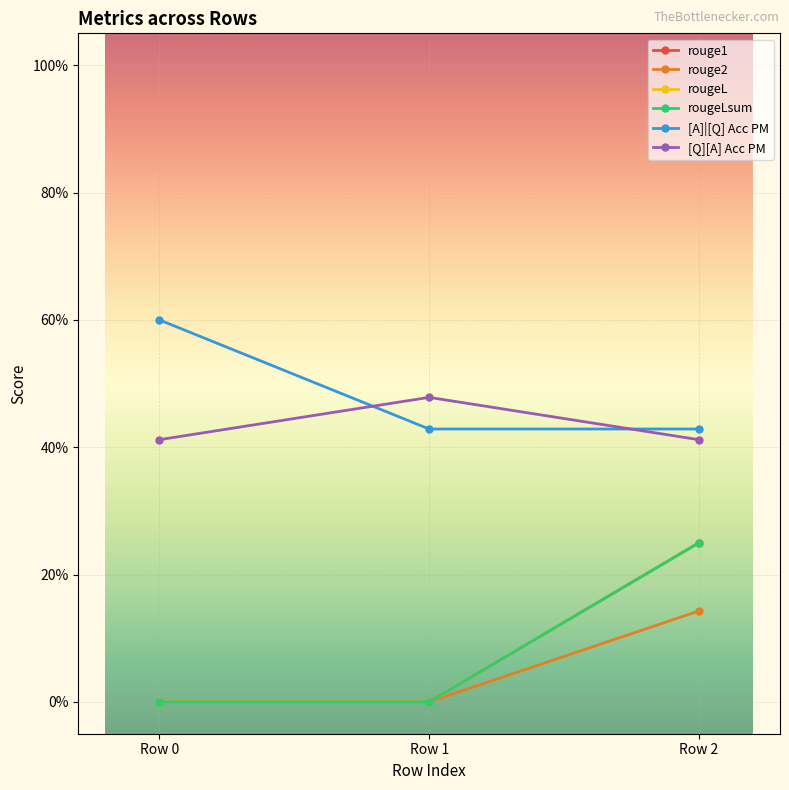

Is this an area chart (filled region under the line)?

No